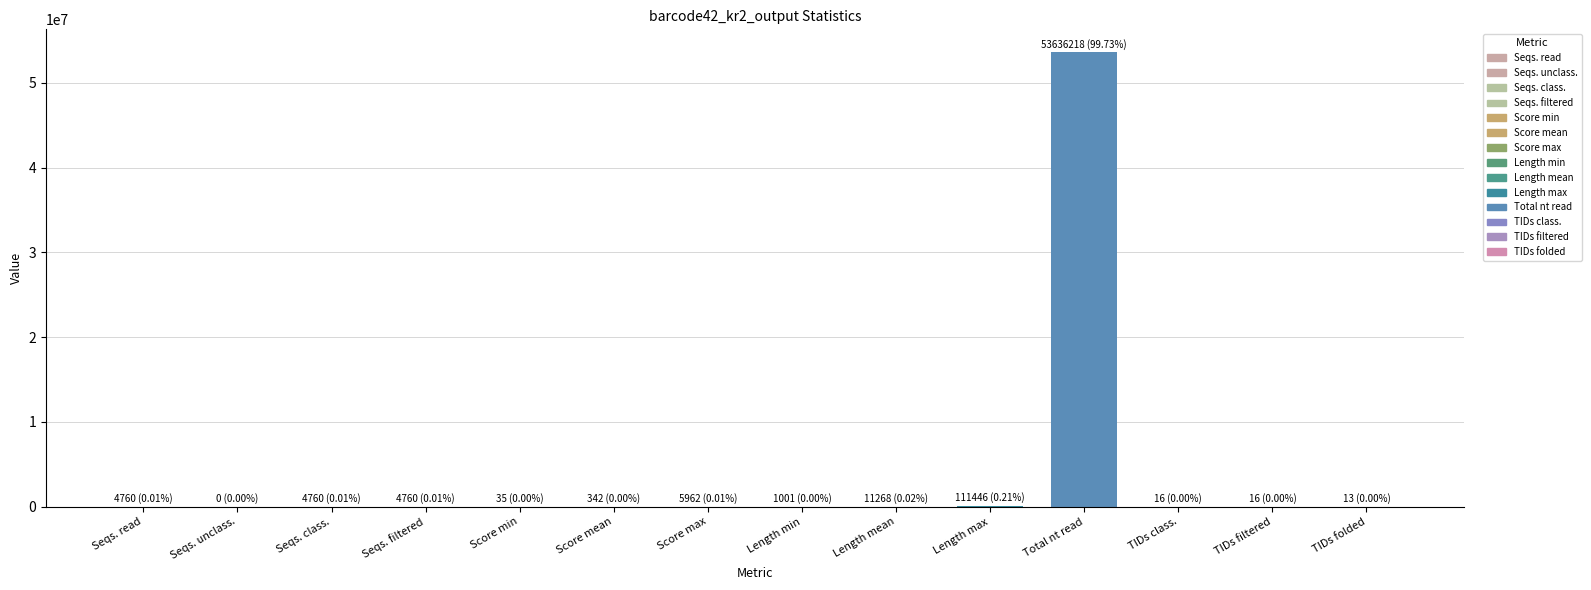

Is it true that the value at Seqs. unclass. is 0?

True